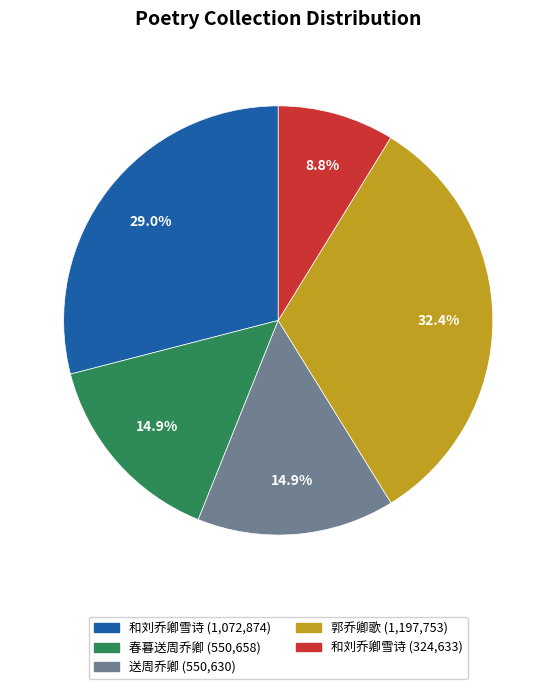

Is there a majority slice in this chart?

No